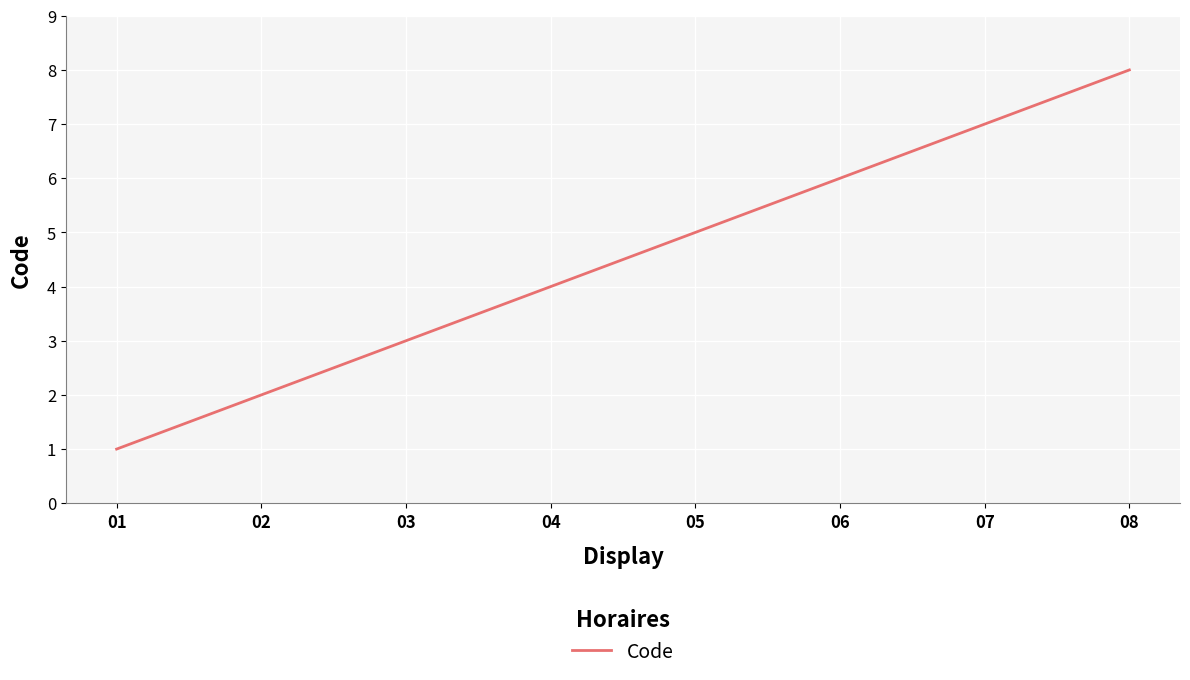

The value at 04 is 7. True or false?

False